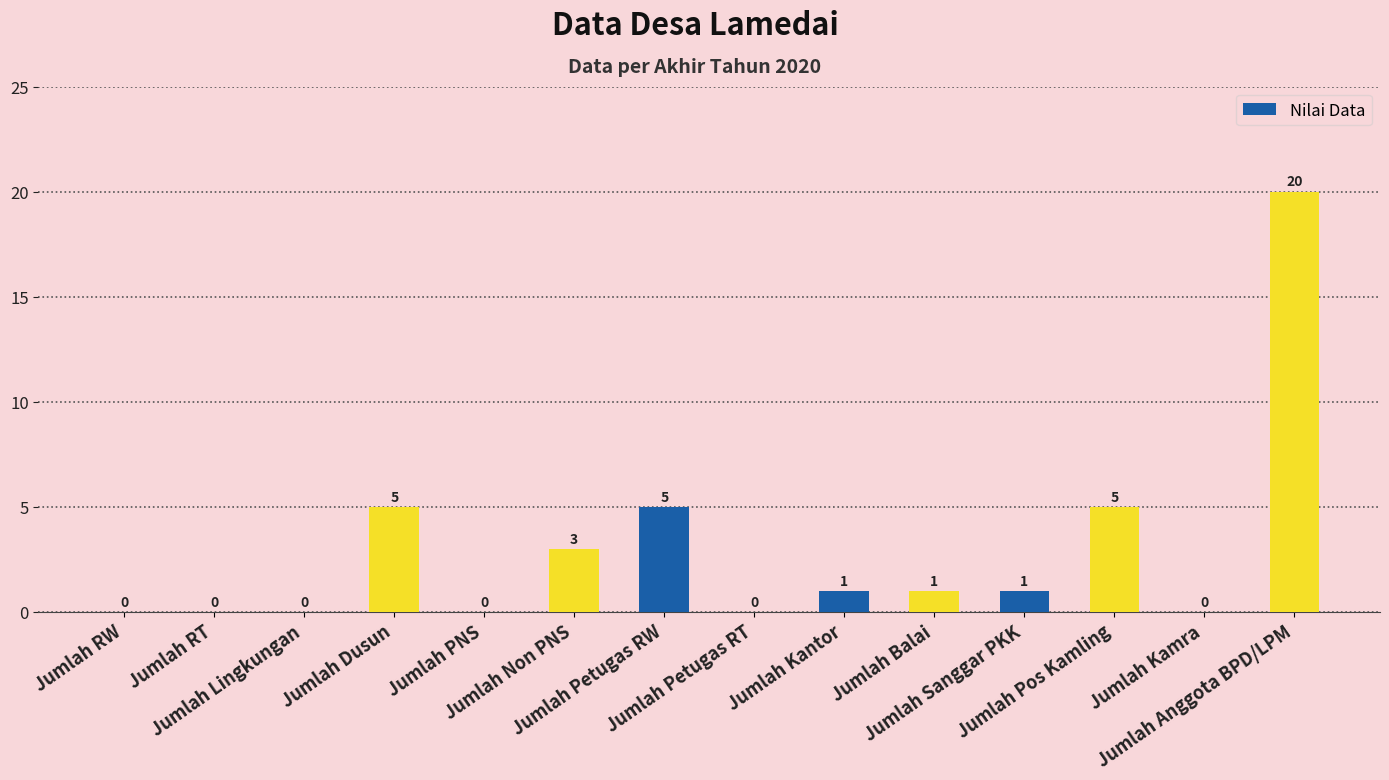

True or false: the data shows 5 at Jumlah Non PNS.

False